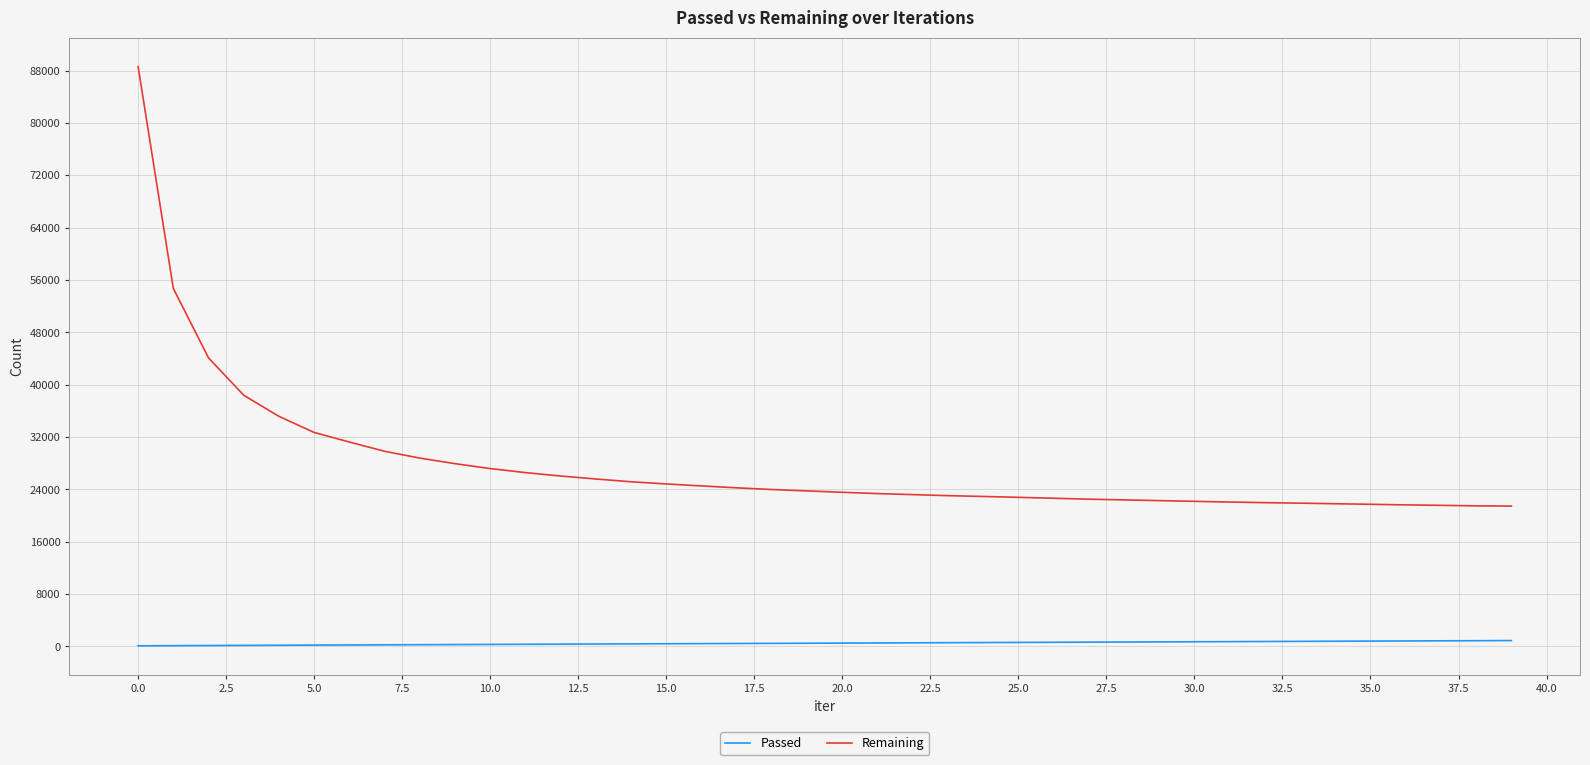

Which series has the widest spread of values?

Remaining